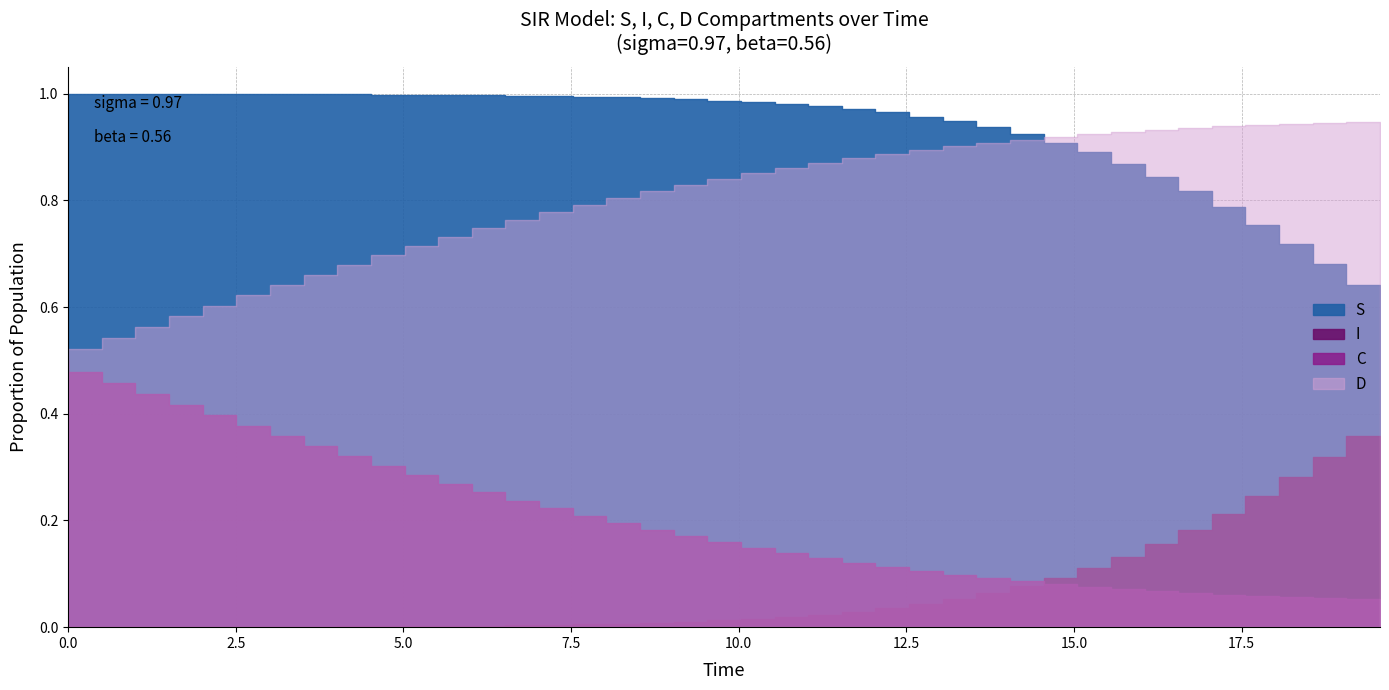

True or false: C and S cross at least once.

False